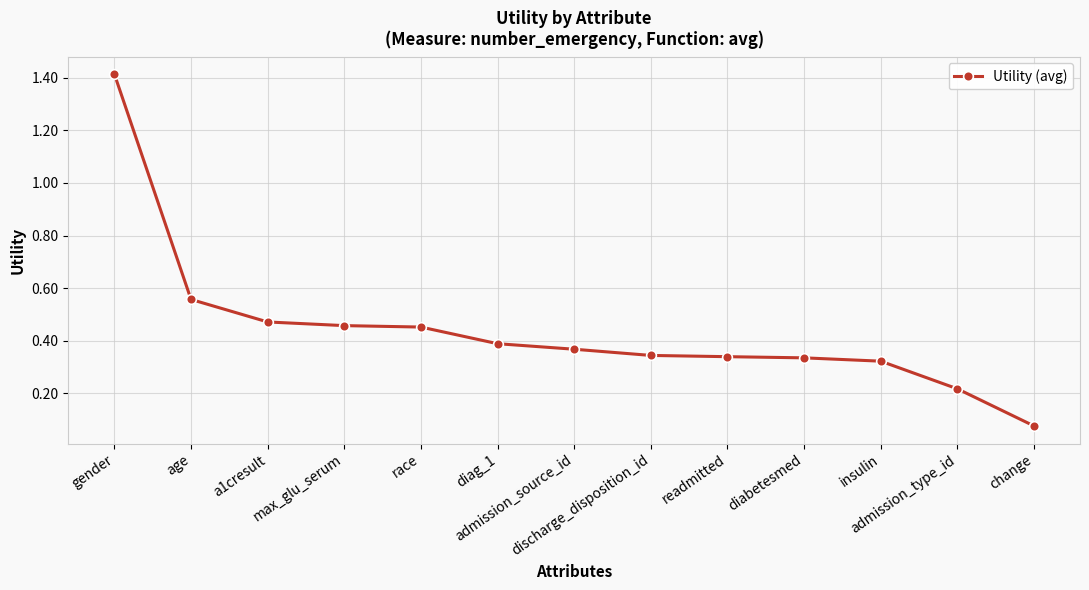

What is the label of the 12th point from the left?

admission_type_id